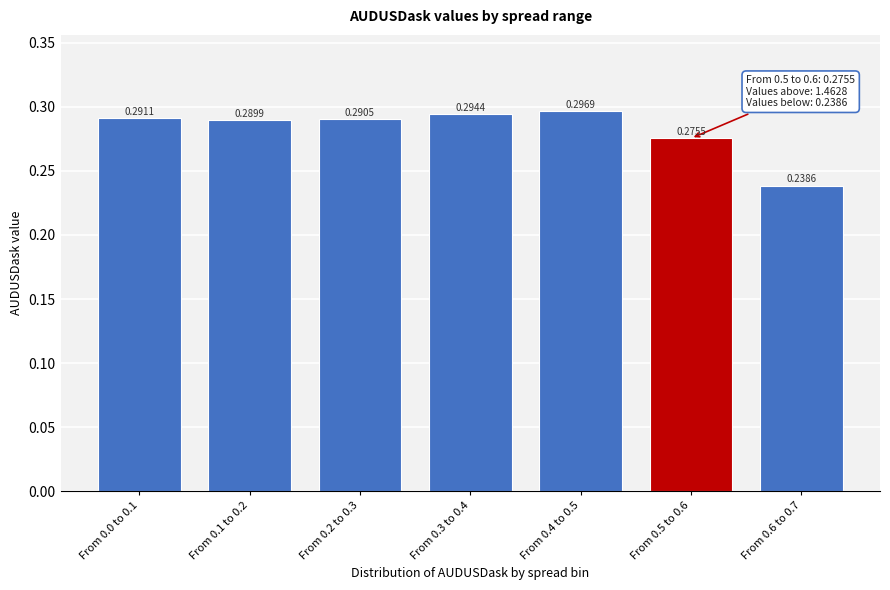

What is the sum of the values at From 0.4 to 0.5 and From 0.6 to 0.7?

0.5